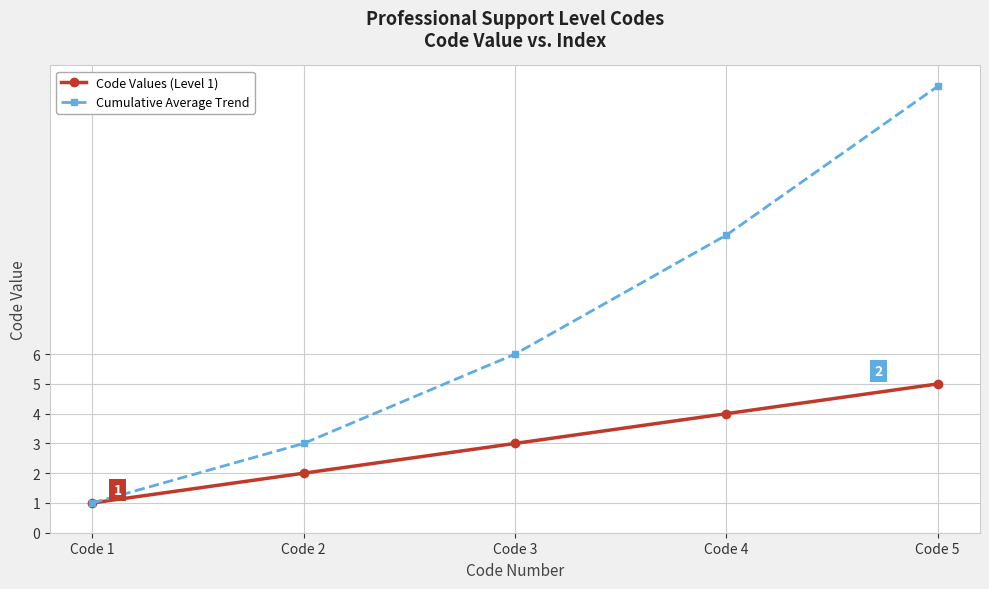

Does the chart have visible grid lines?

Yes